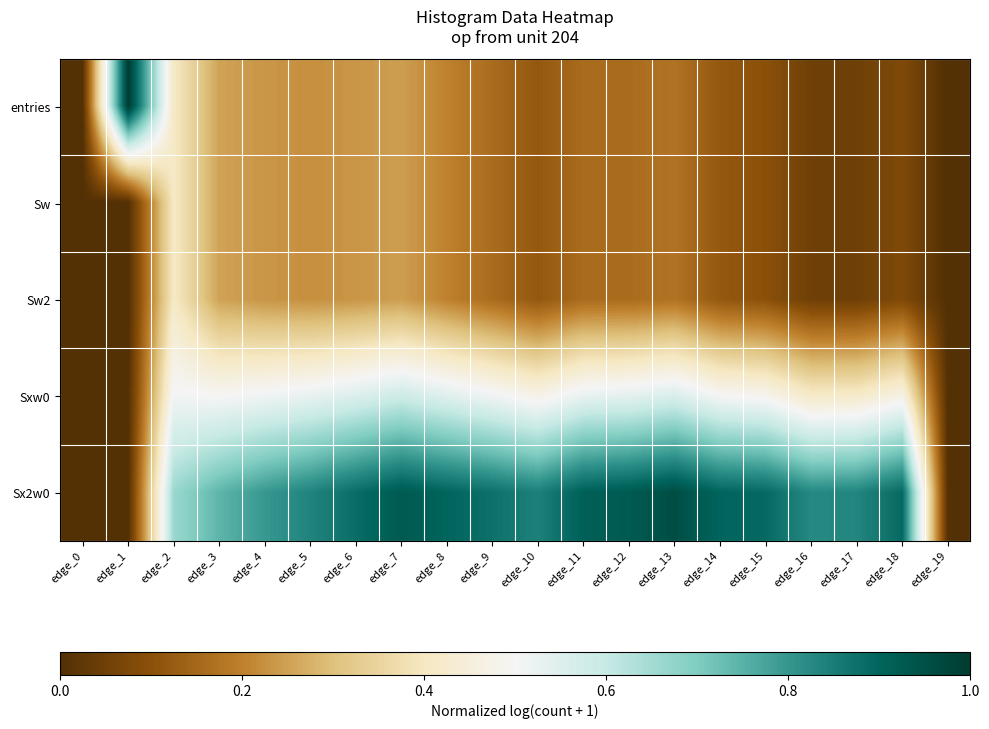

Which label corresponds to the smallest value in the chart?

edge_0